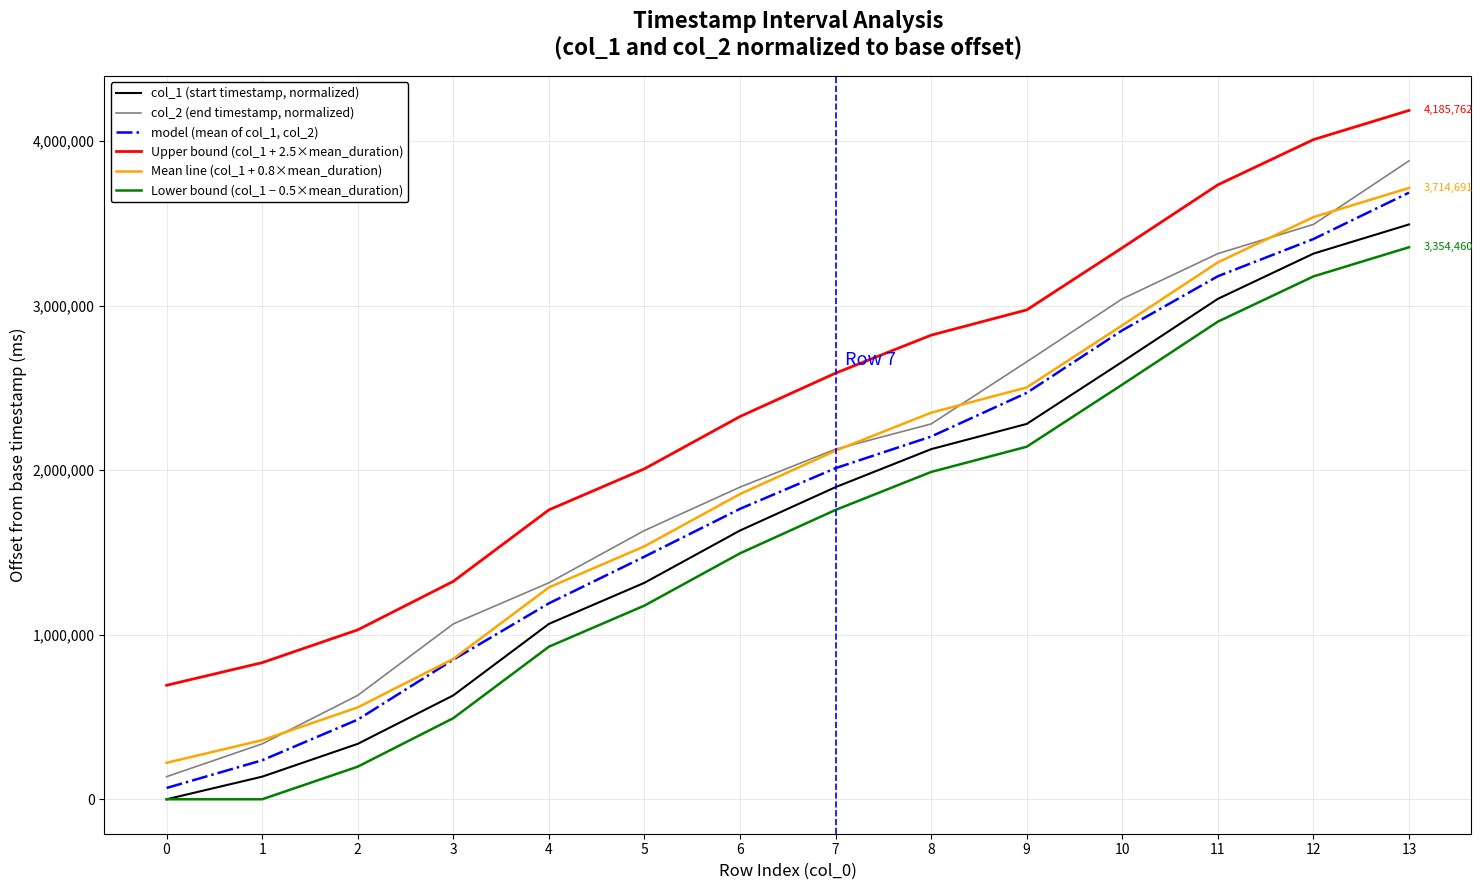

True or false: col_2 (end timestamp, normalized) and Upper bound (col_1 + 2.5×mean_duration) cross at least once.

False